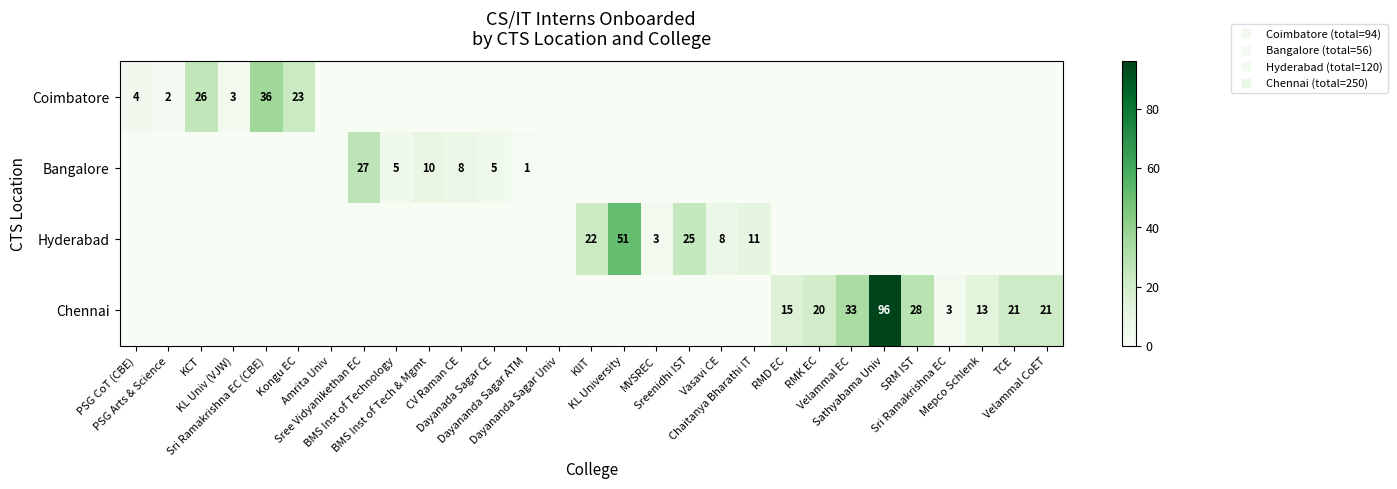

What is the total value across all series at KCT?

26